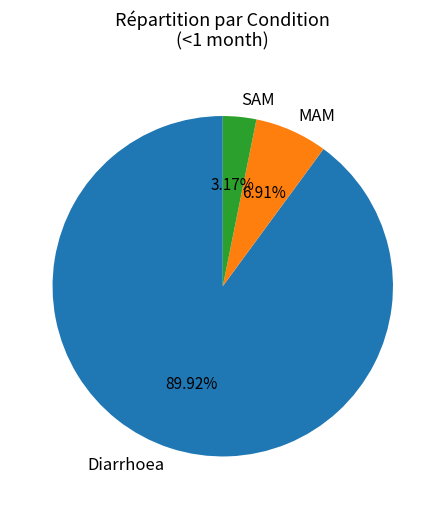

What is the smallest slice in the pie chart?

SAM